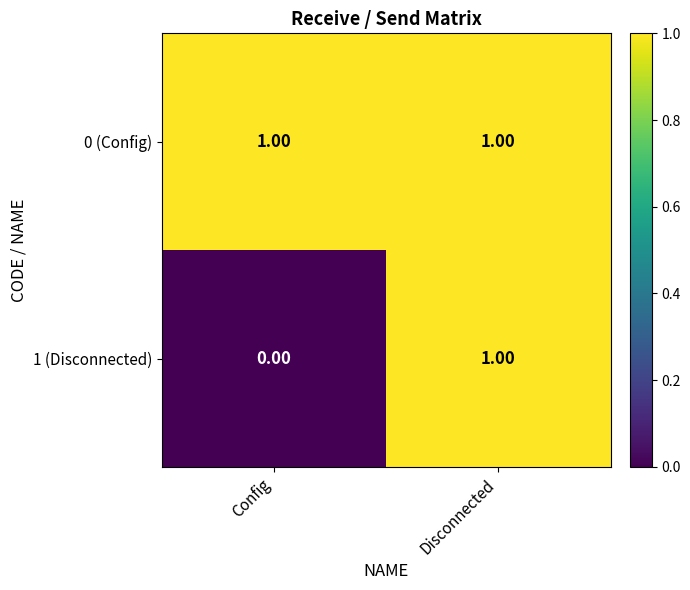

At which category does the chart reach its minimum across all series?

Config